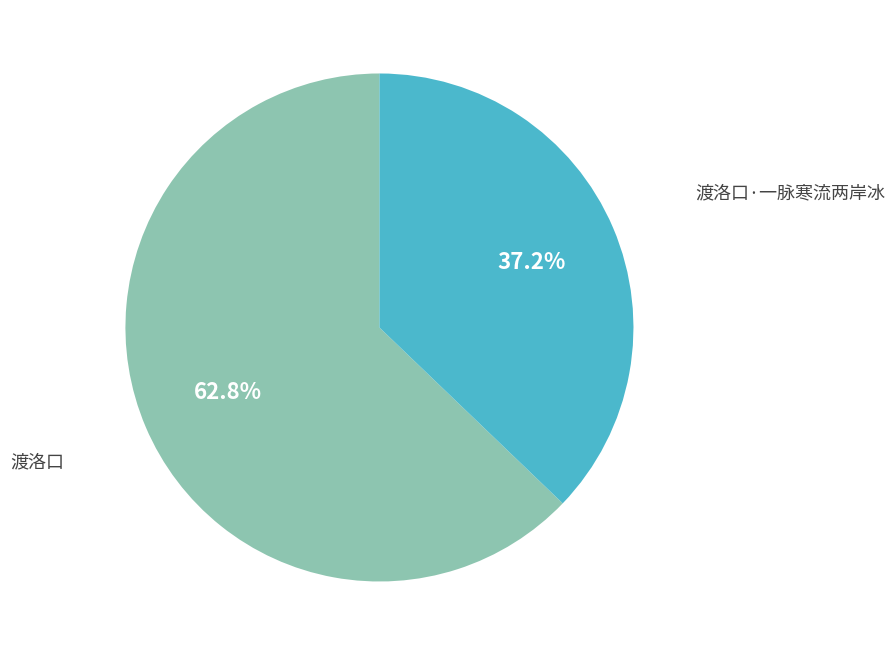

Is there any slice that represents more than half of the pie?

Yes